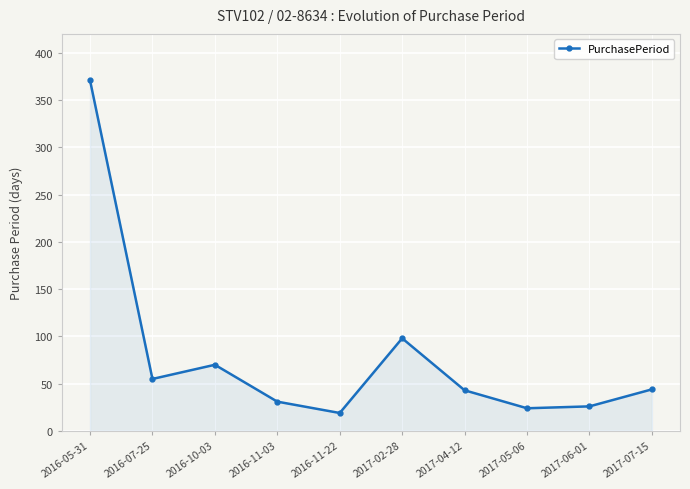

What is the sum of the values at 2016-05-31 and 2017-02-28?

469